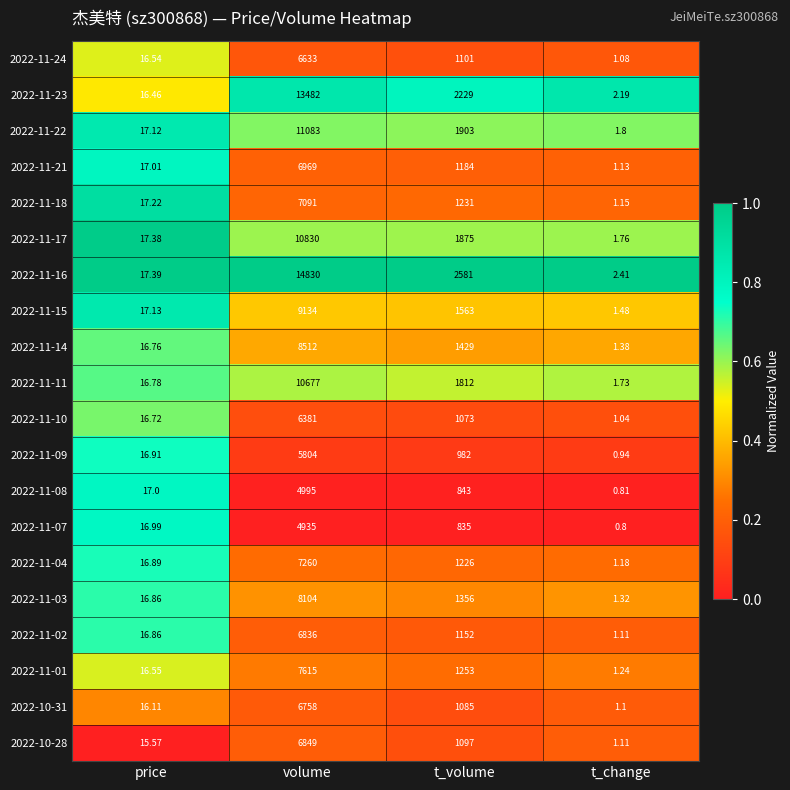

Between volume and t_change, which series saw the biggest shift?

2022-11-16